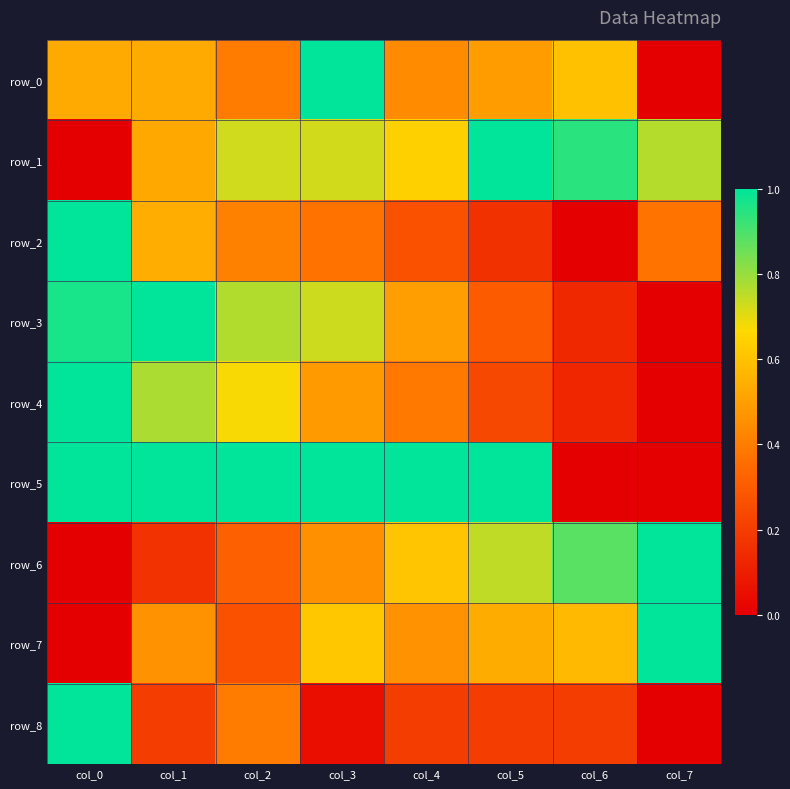

True or false: row_8 has a value of 0.0 at col_7.

True